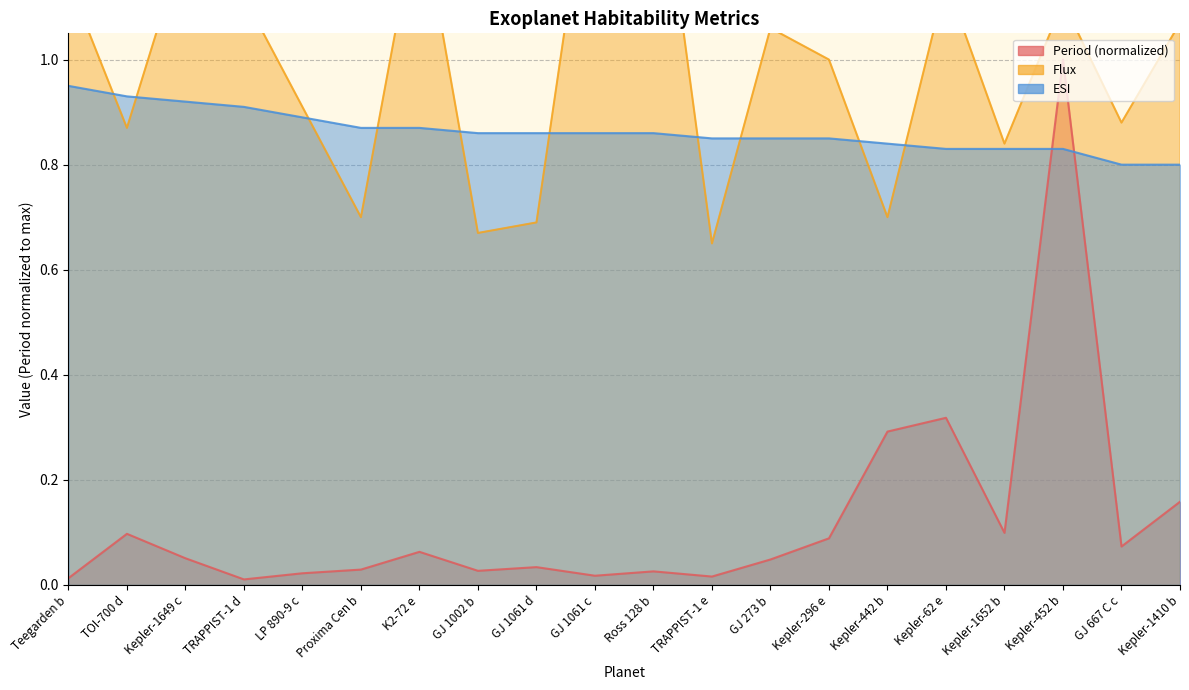

At which category does Period reach its first local peak?

TOI-700 d